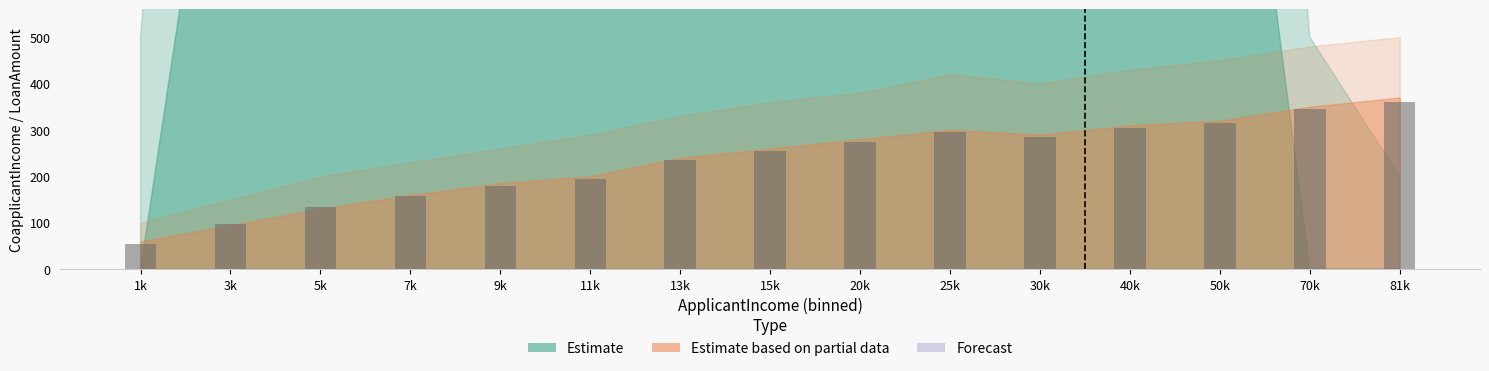

The chart shows a value of 195 at 11k. True or false?

True